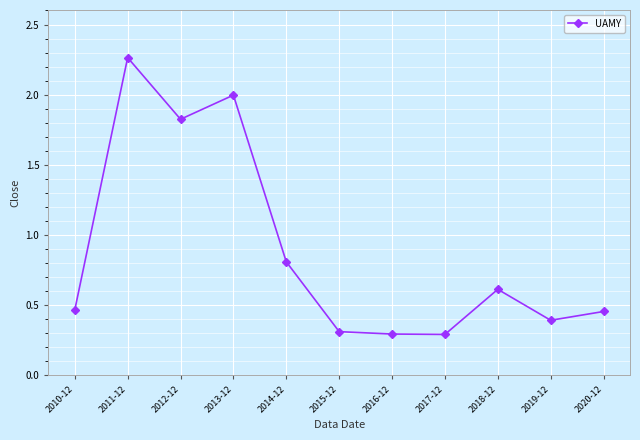

True or false: the data shows 0.4 at 2016-12.

False